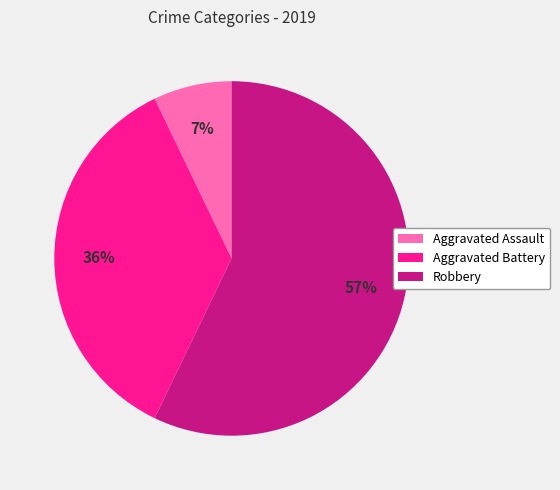

Combined, do Aggravated Battery and Robbery account for over 50%?

Yes